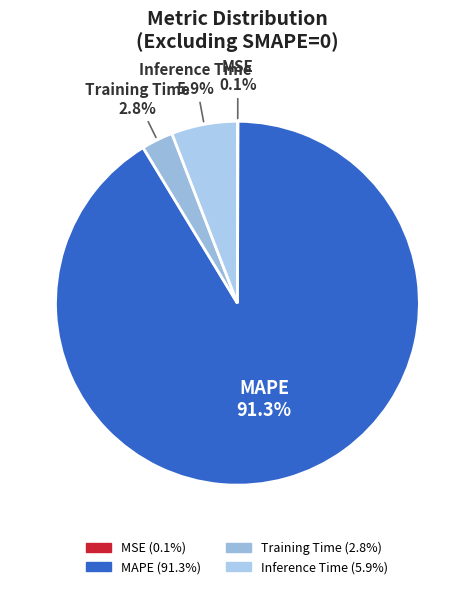

Is the sum of MAPE and Training Time greater than half?

Yes